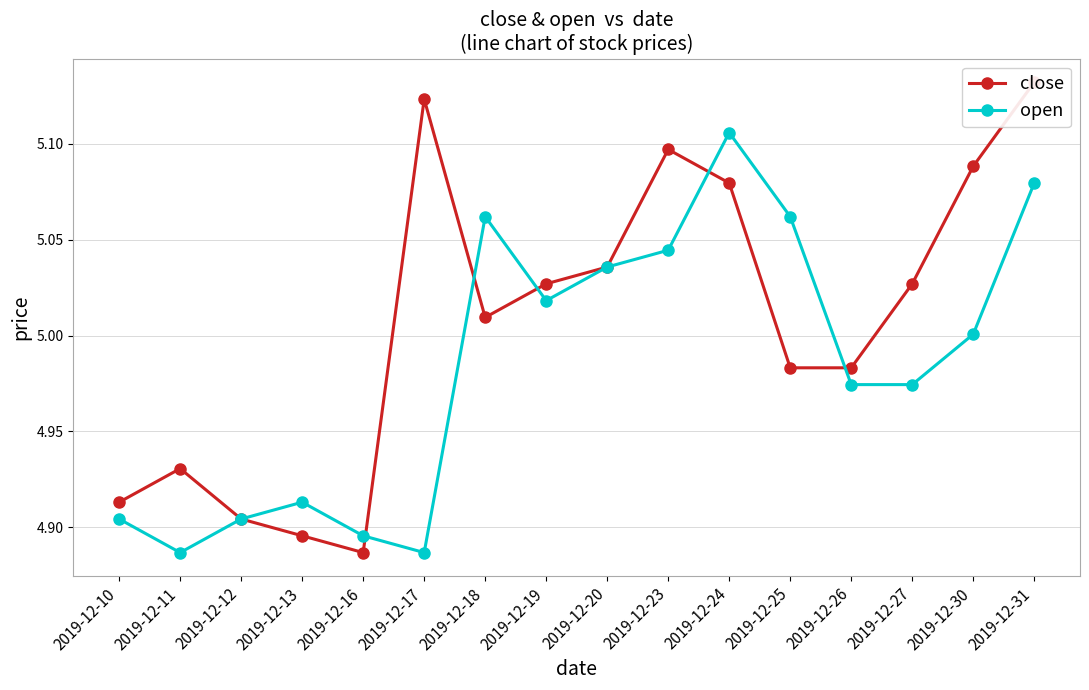

Count the number of data series in this chart.

2